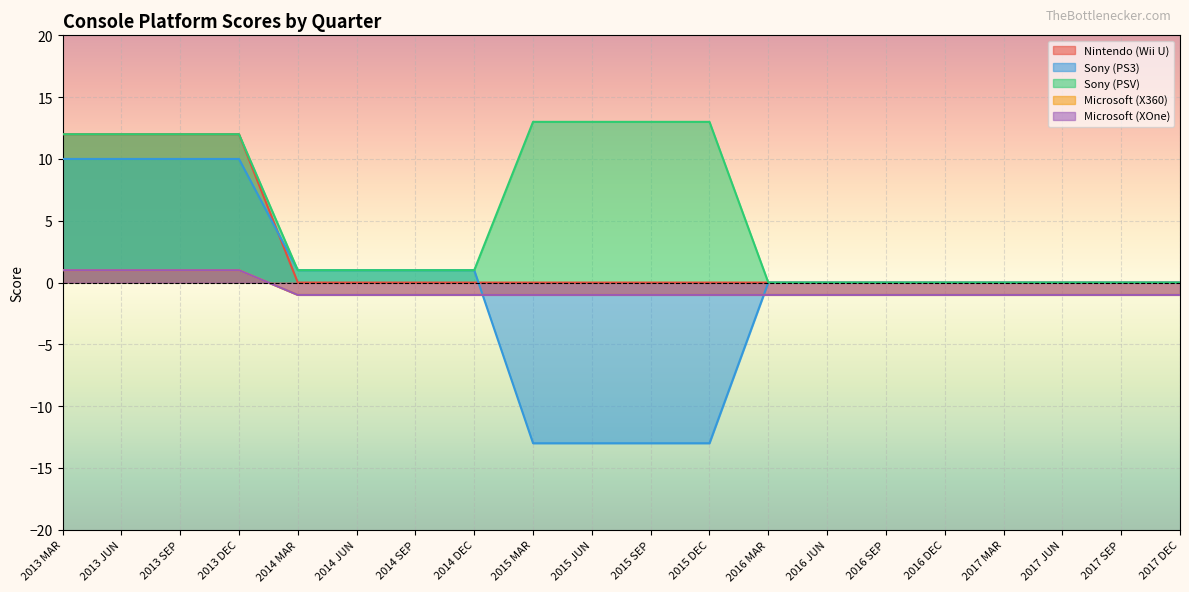

What is the difference between the second highest and minimum values in the Microsoft (XOne) series?

2